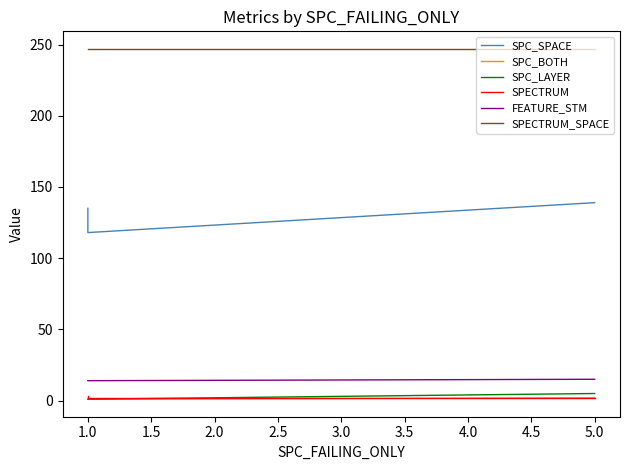

Between 5.0 and 1.0, which is larger?

5.0